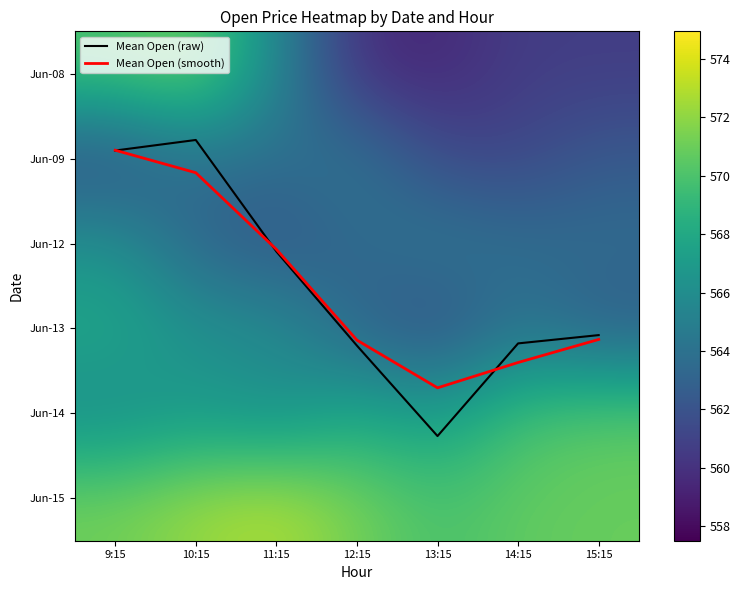

What is the difference between the Jun-12 values at 13:15 and 14:15?

0.9